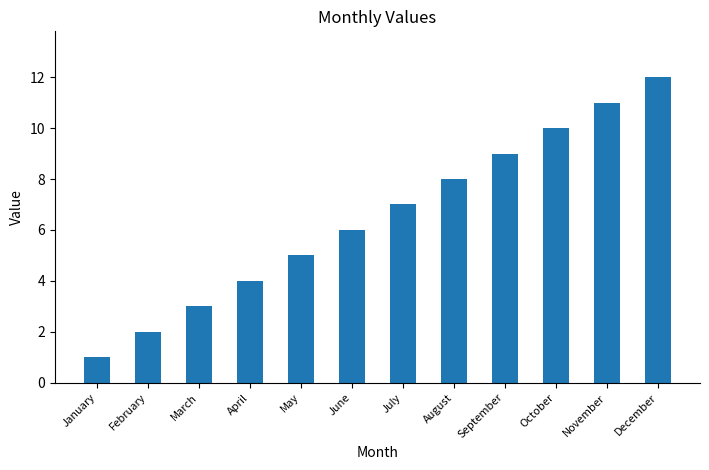

What is the greatest value displayed?

12